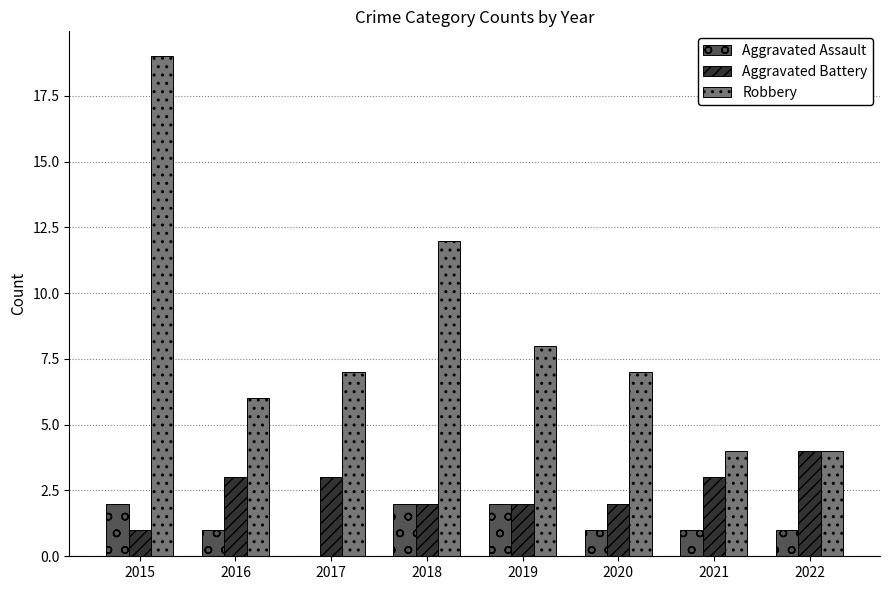

Reading left to right, extract all data points from this chart.

Aggravated Assault: 2	1	0	2	2	1	1	1
Aggravated Battery: 1	3	3	2	2	2	3	4
Robbery: 19	6	7	12	8	7	4	4